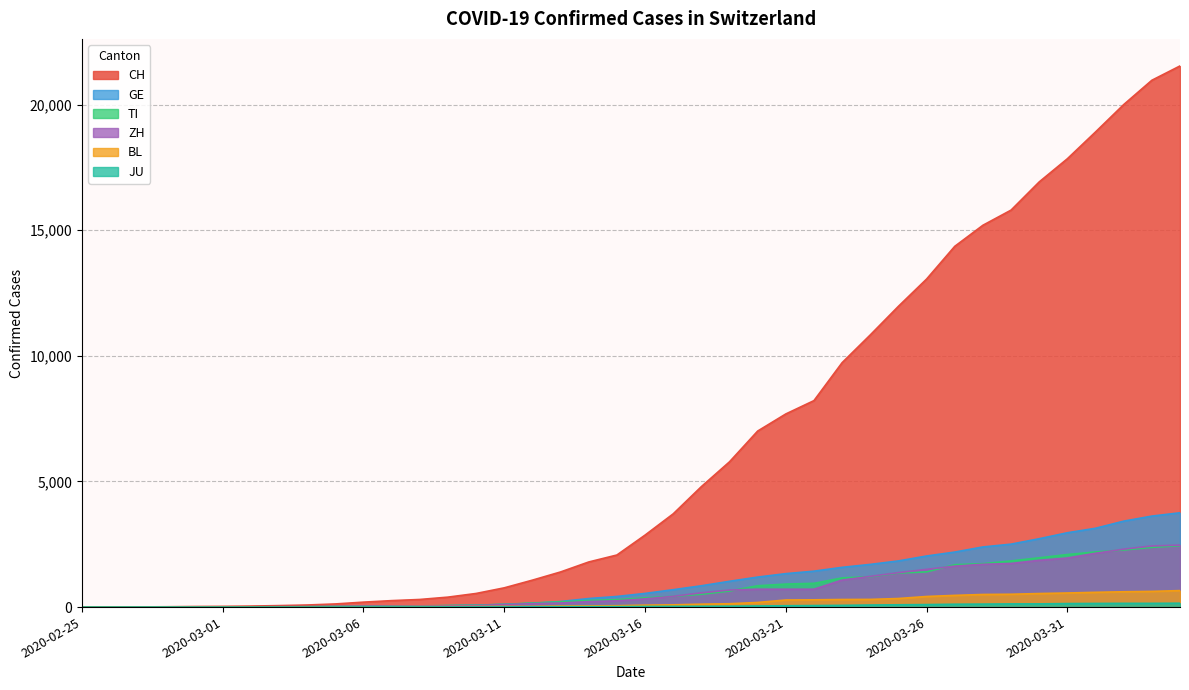

Between 2020-03-12 and 2020-04-04, which series saw the biggest shift?

CH